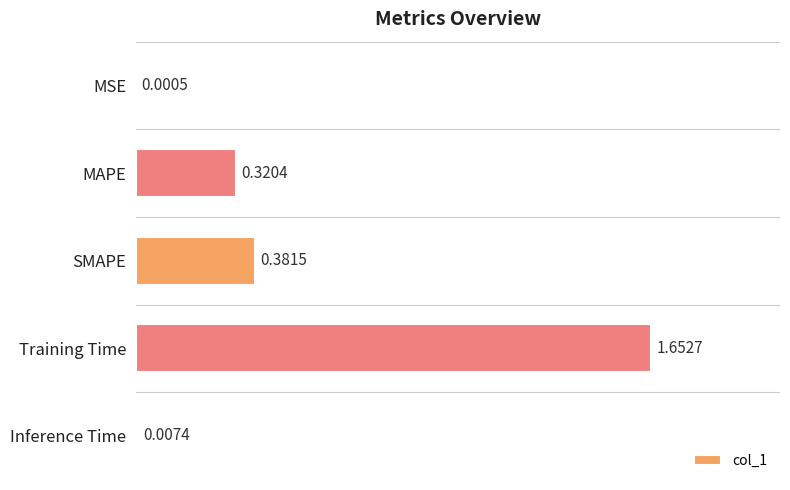

Which label corresponds to the largest value in the chart?

Training Time